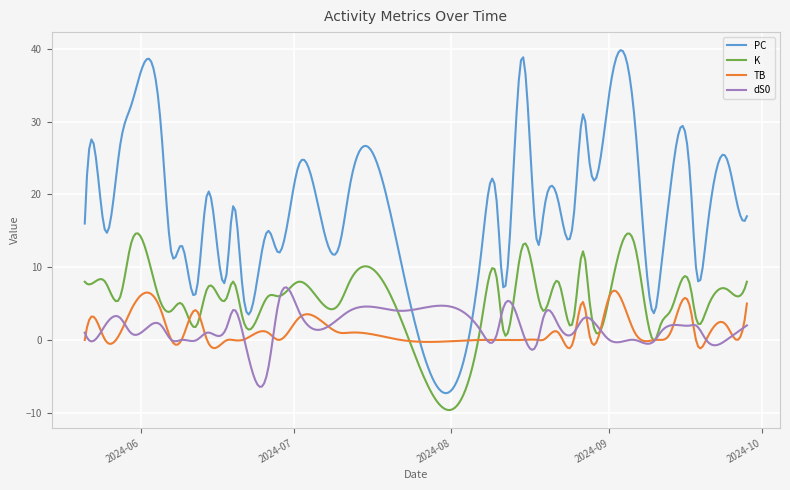

True or false: PC and K cross at least once.

False